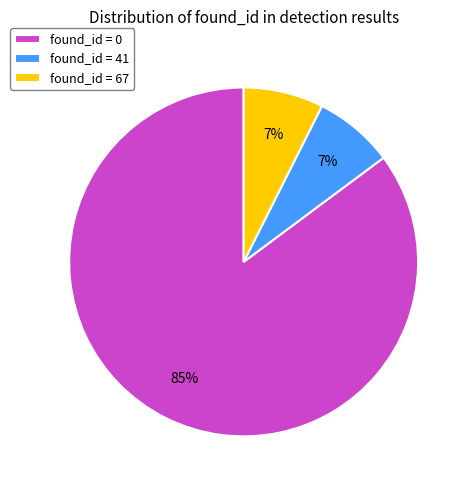

What is the largest slice in the pie chart?

found_id = 0